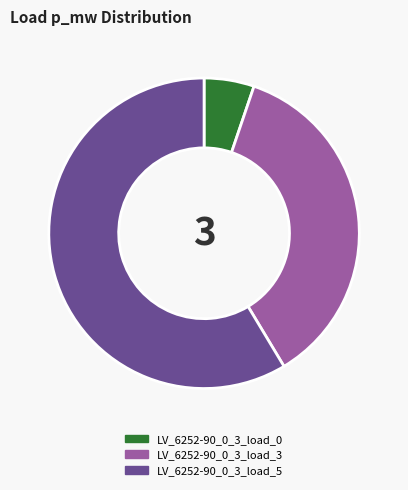

True or false: LV_6252-90_0_3_load_0 accounts for 5% of the total.

True